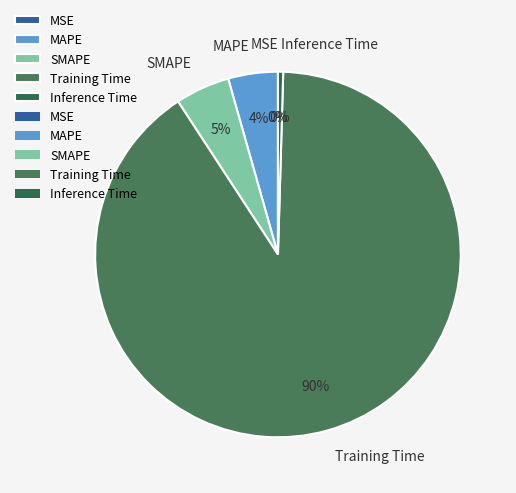

What is the largest slice in the pie chart?

Training Time